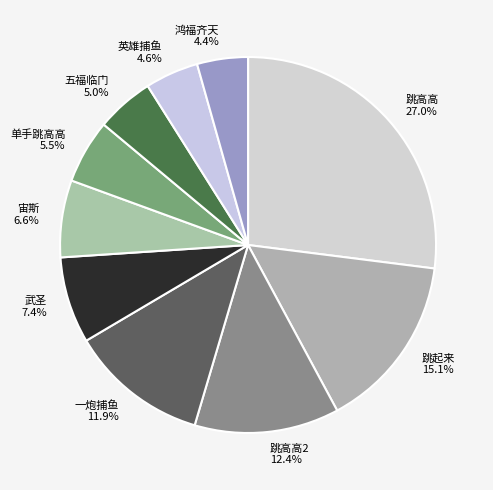

What is the ratio of the value at 单手跳高高 to the value at 跳起来?

0.4